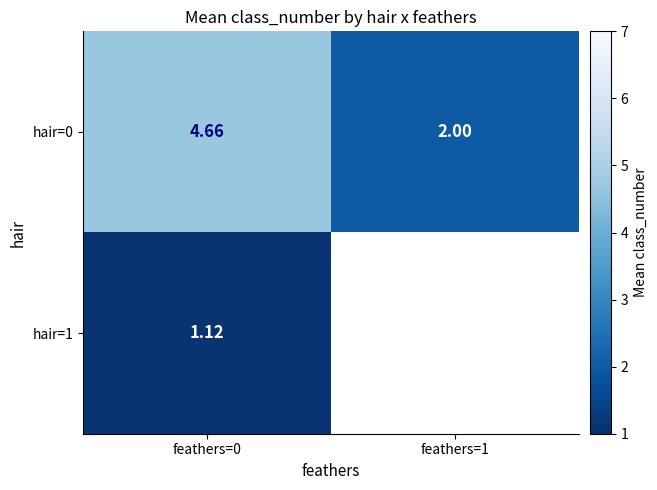

Which category has the lowest value across all series?

feathers=0